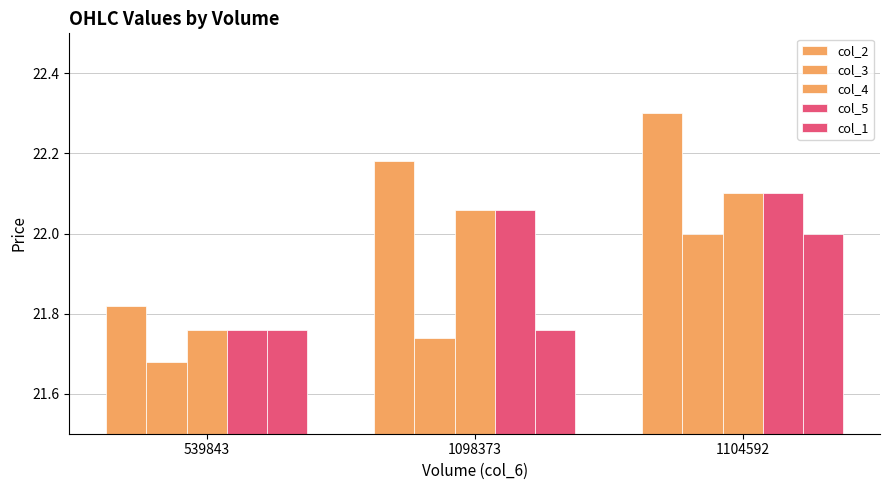

Does the chart contain stacked bars?

No